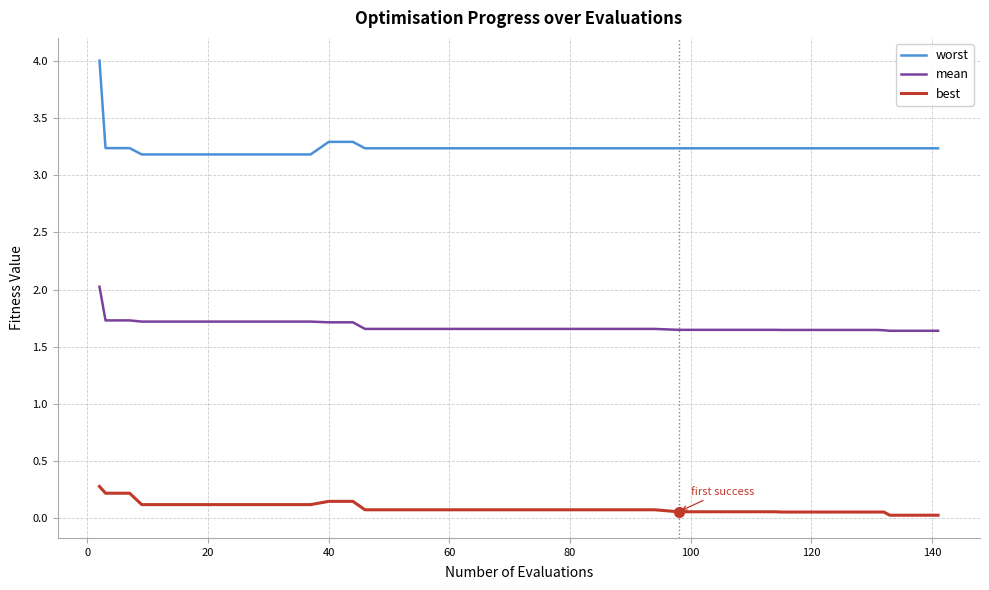

Rank the series by their maximum value, from highest to lowest.

worst, mean, best